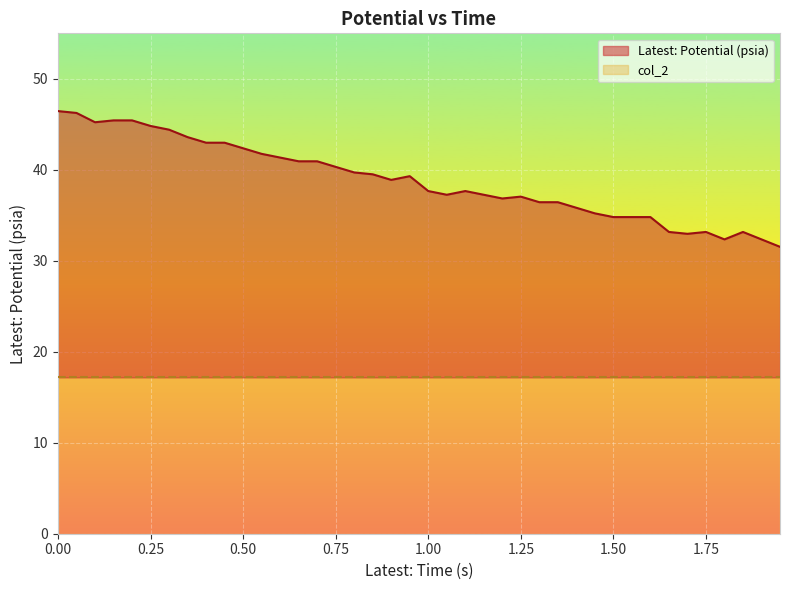

What is the maximum value for col_2?

17.2